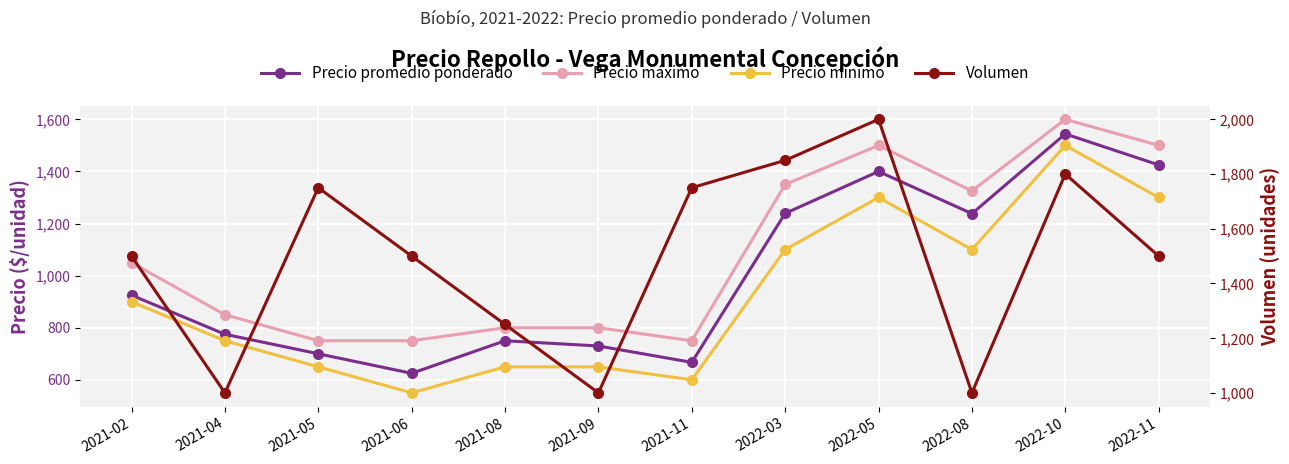

At which category does the chart reach its minimum across all series?

2021-06